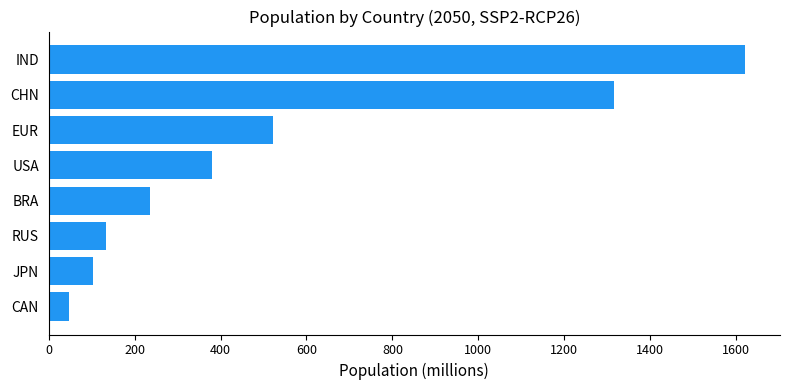

At which label is the value closest to 834?

EUR